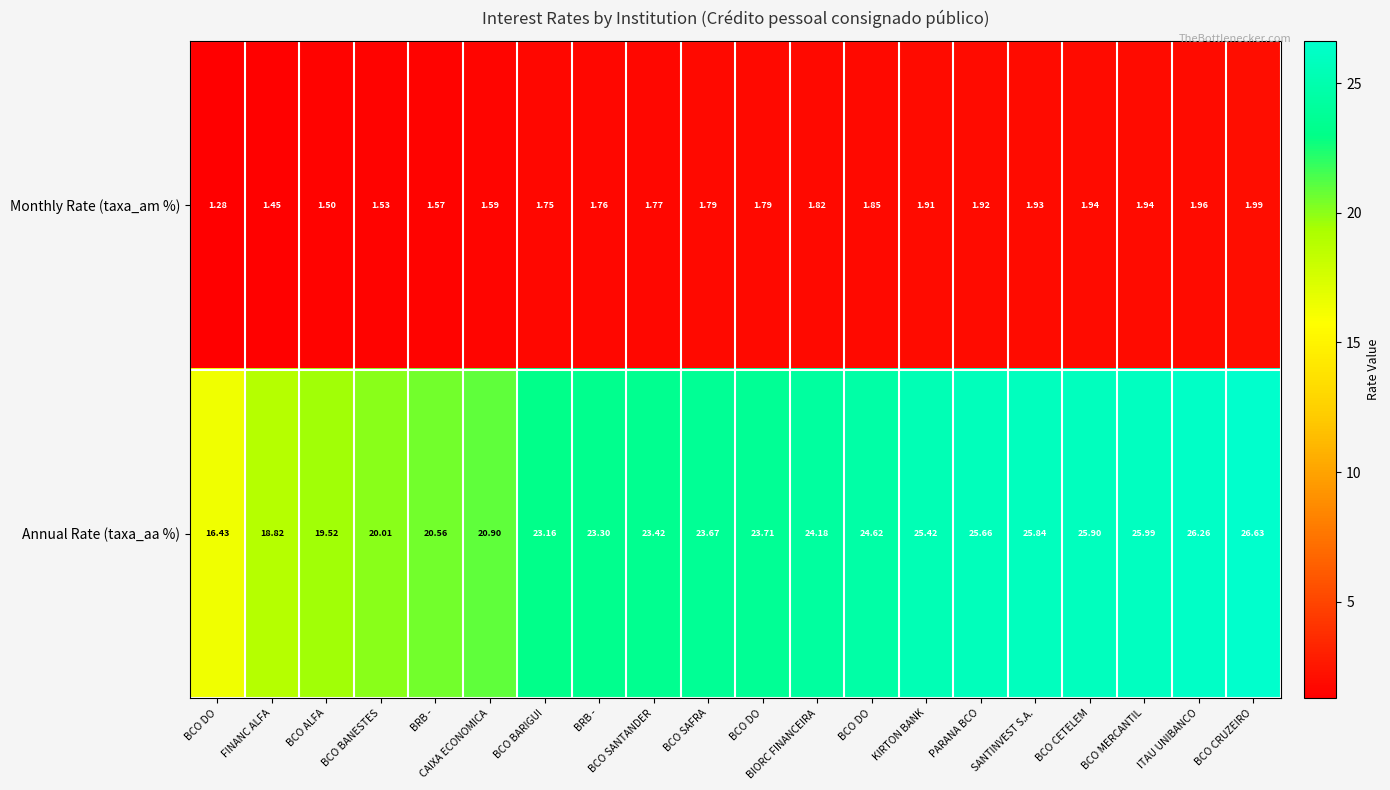

List the series in order of their overall mean, highest first.

Annual Rate (taxa_aa %), Monthly Rate (taxa_am %)